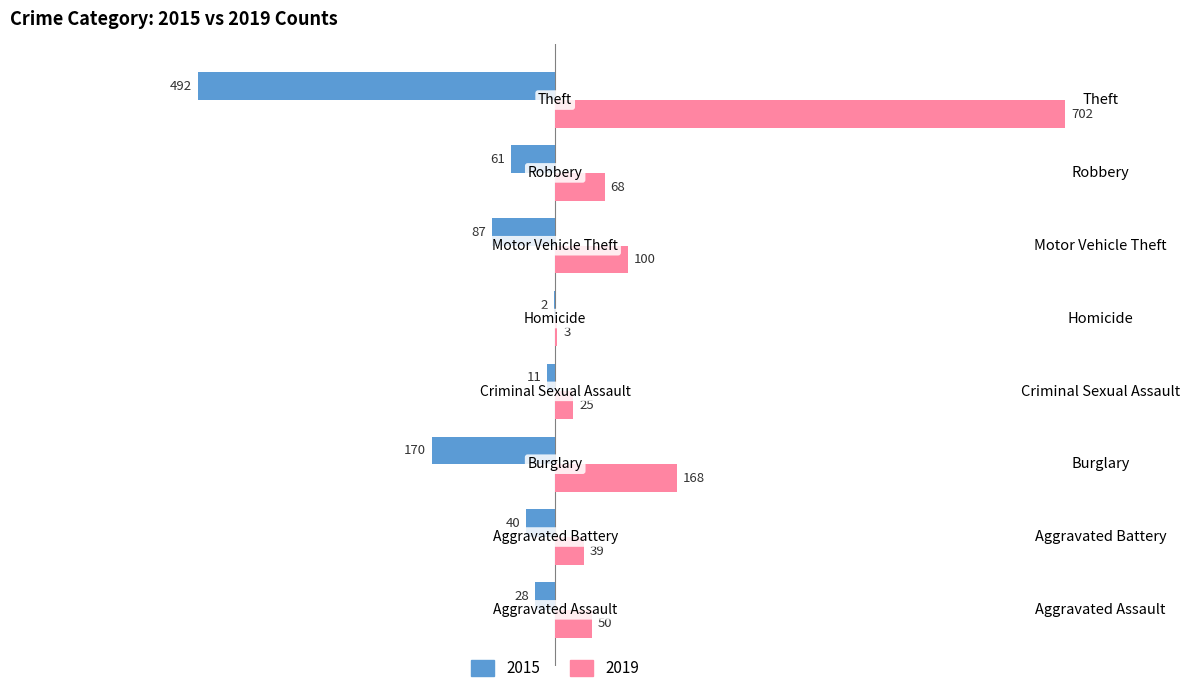

What is the difference between the 2019 values at Aggravated Assault and Motor Vehicle Theft?

50